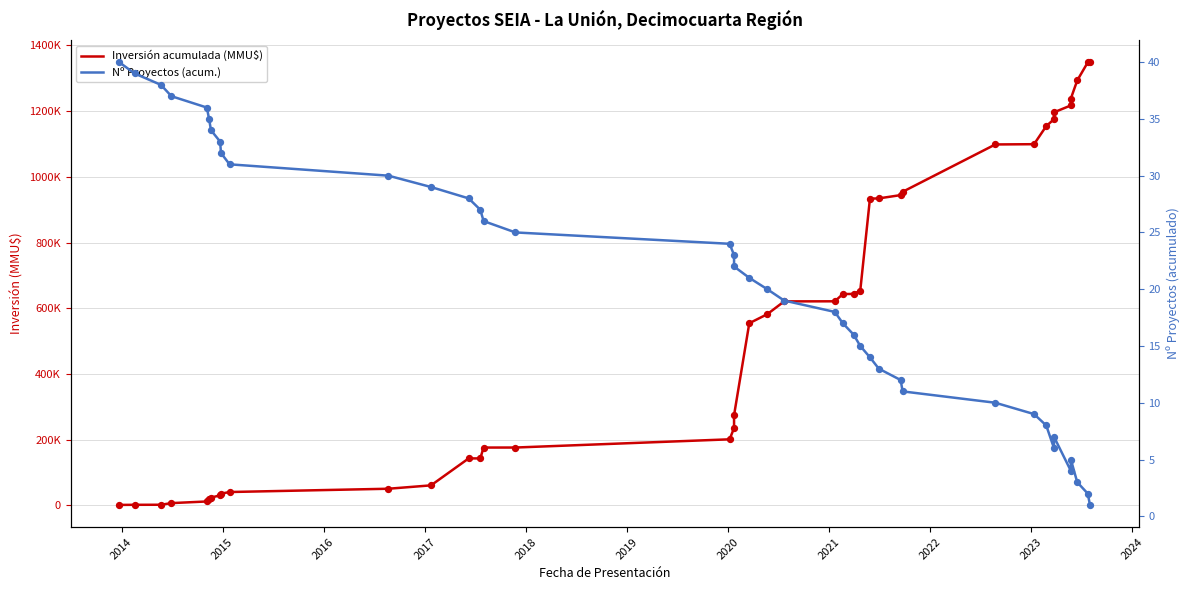

At how many categories does at least one series exceed 160134?

26